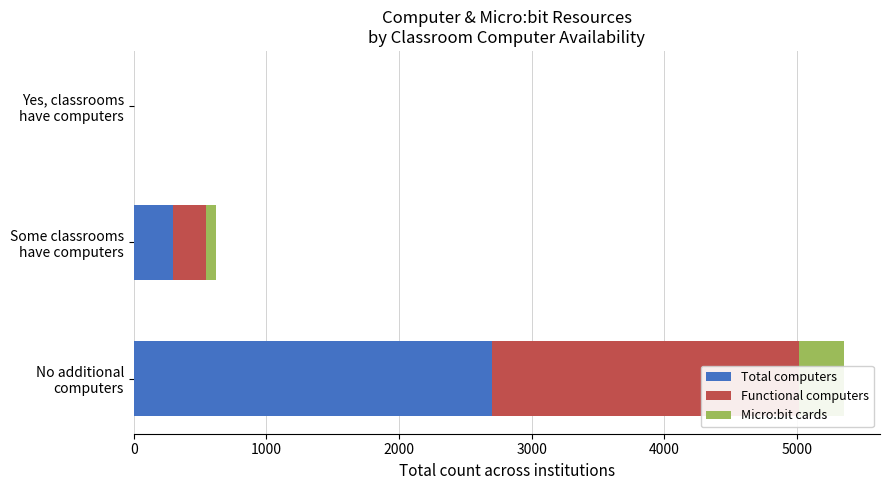

Reading left to right, transcribe all the data shown in this chart.

Total computers: 0=2702	1000=295	2000=0
Functional computers: 0=2315	1000=249	2000=0
Micro:bit cards: 0=341	1000=79	2000=0